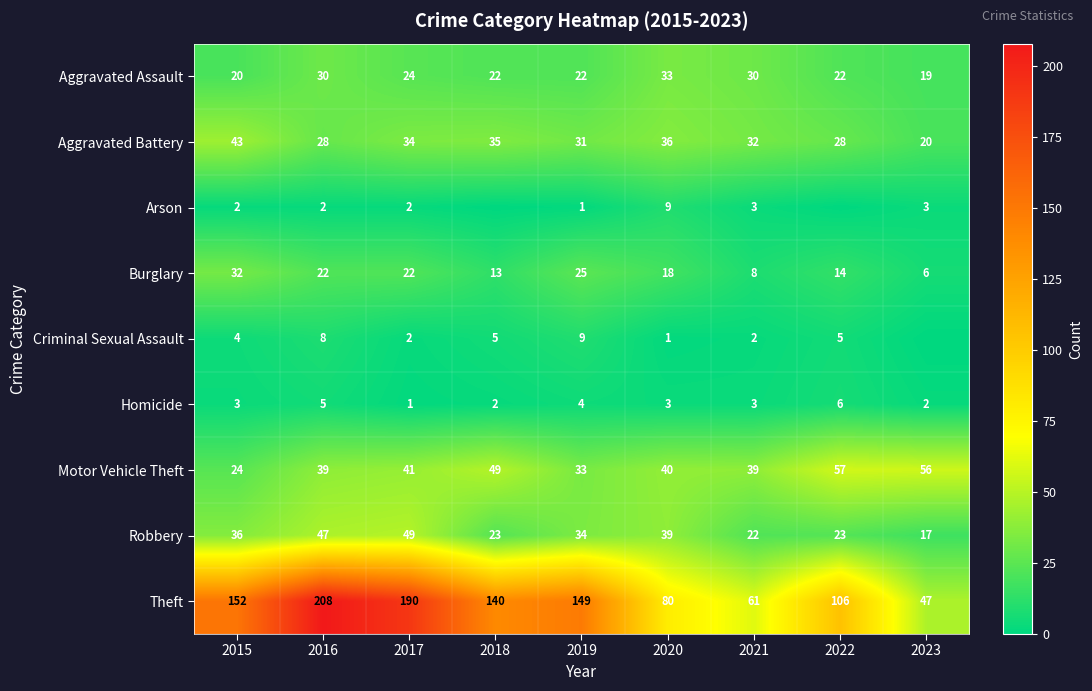

Where is Theft nearest to the value 127?

2018